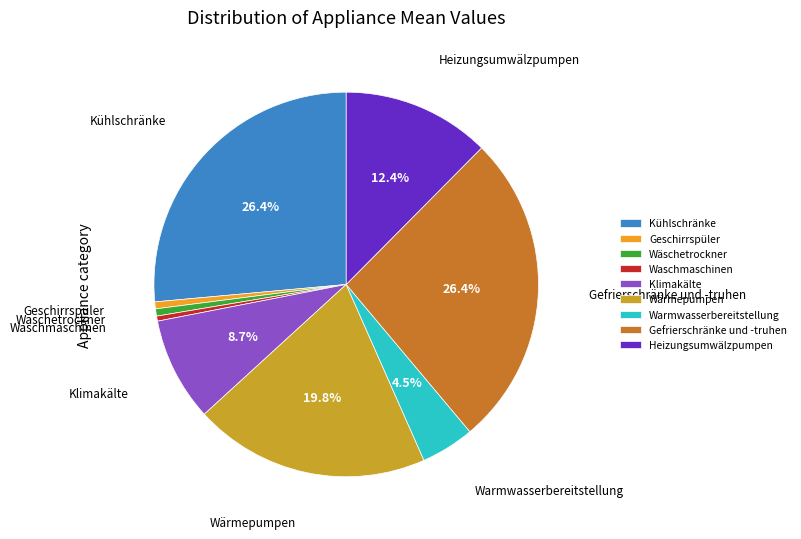

Is the sum of Gefrierschränke und -truhen and Wäschetrockner greater than half?

No